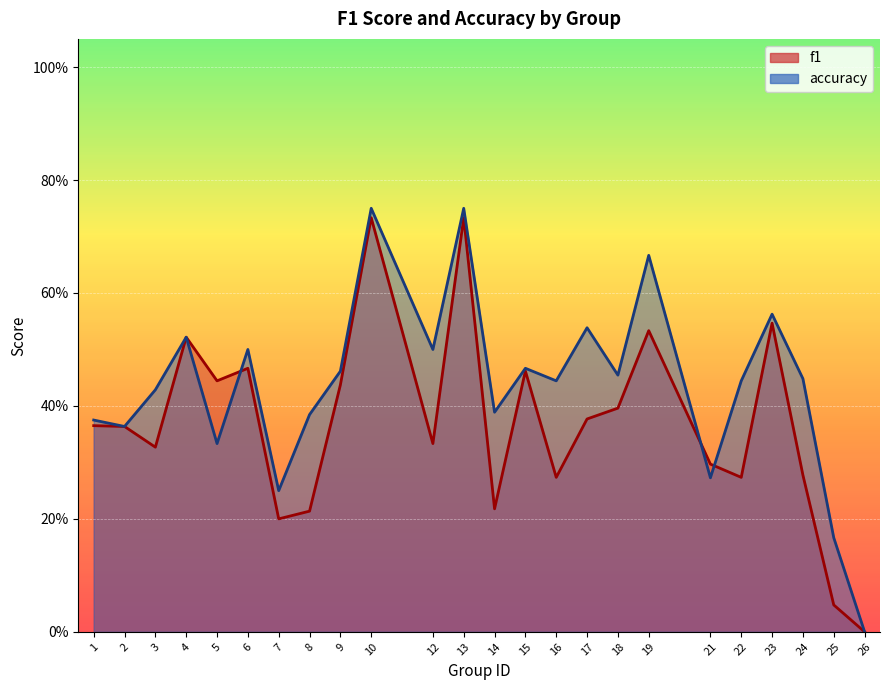

What is the maximum value for f1?

0.7